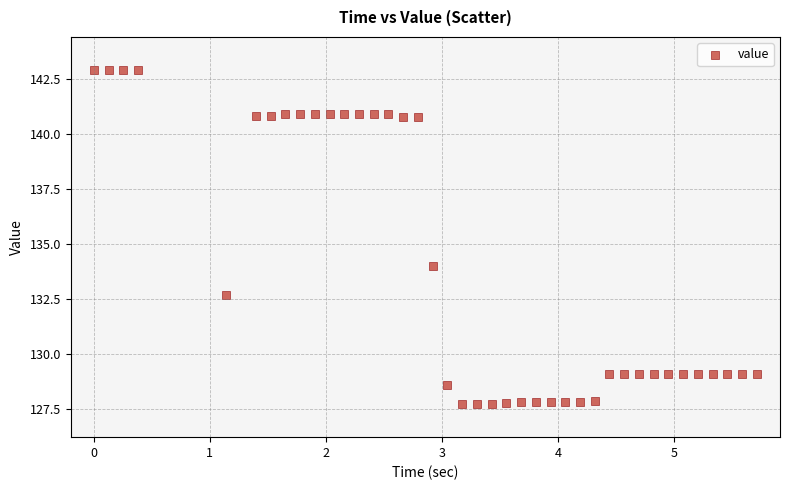

What Y value in the scatter plot is closest to 135?

134.0